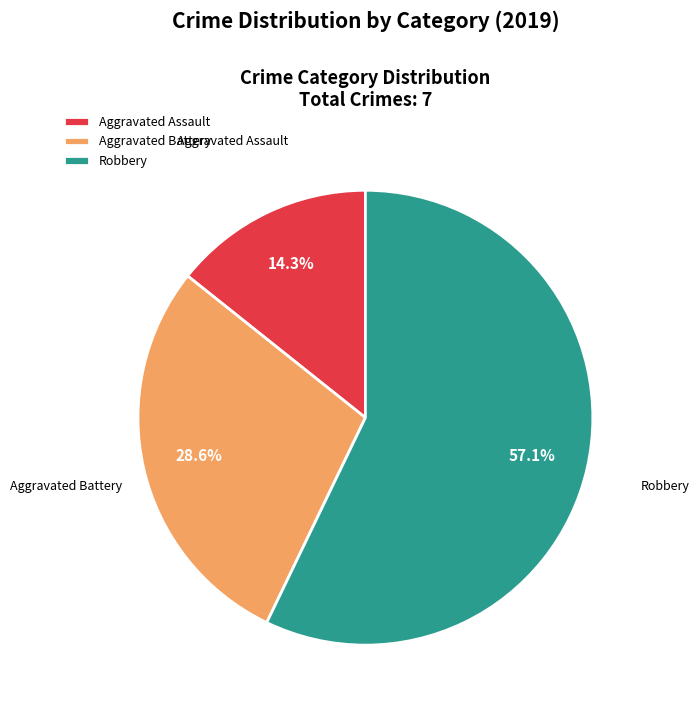

Is Robbery the majority of the pie?

Yes